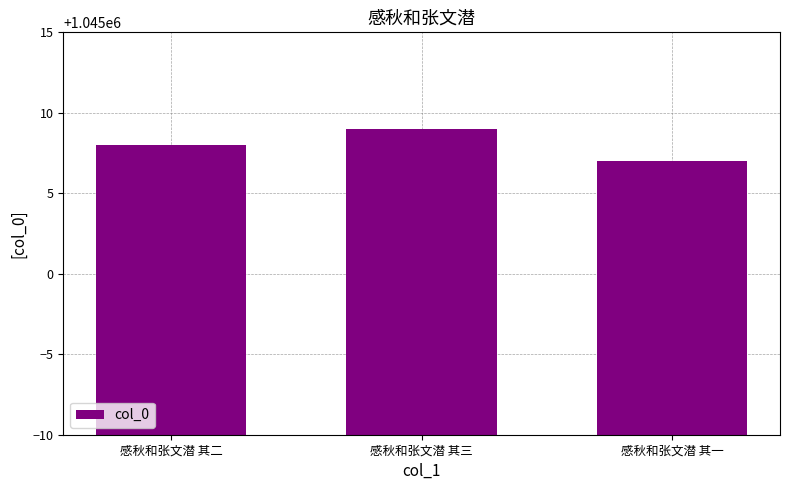

Reading left to right, transcribe all the data shown in this chart.

1045008	1045009	1045007